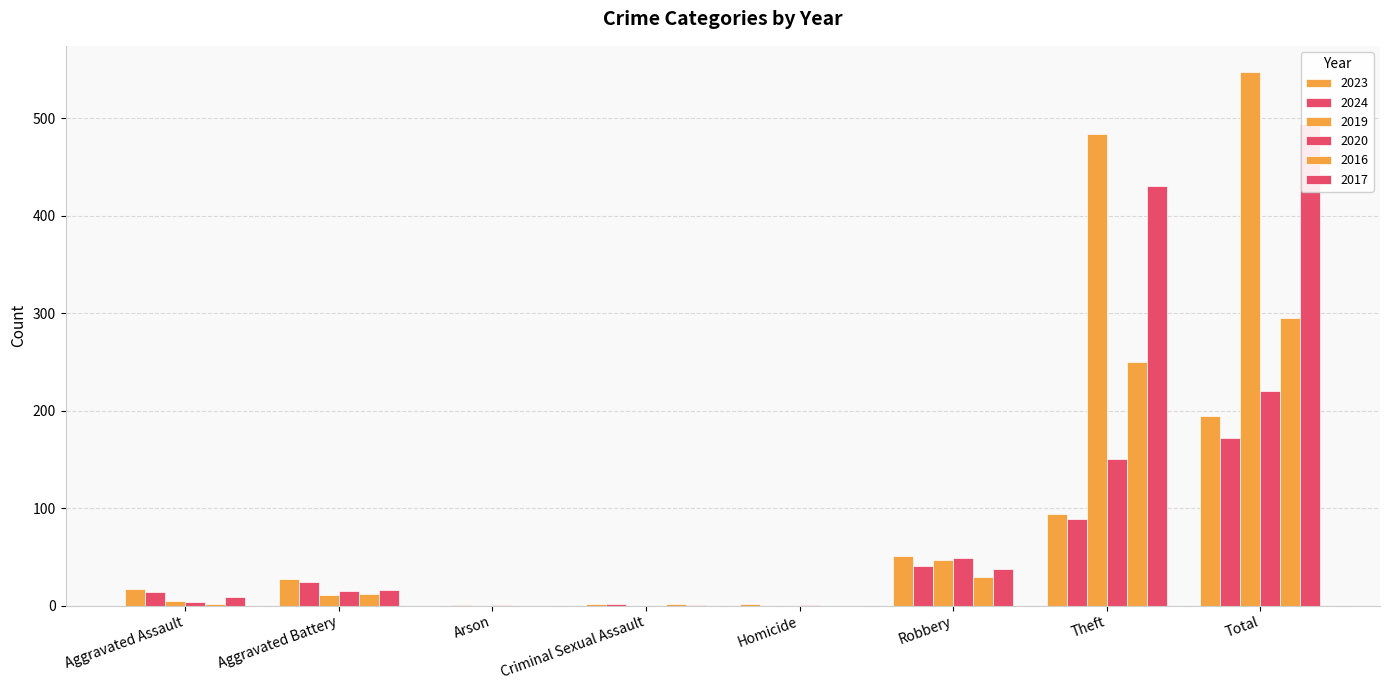

What is the maximum value shown in the chart?

547